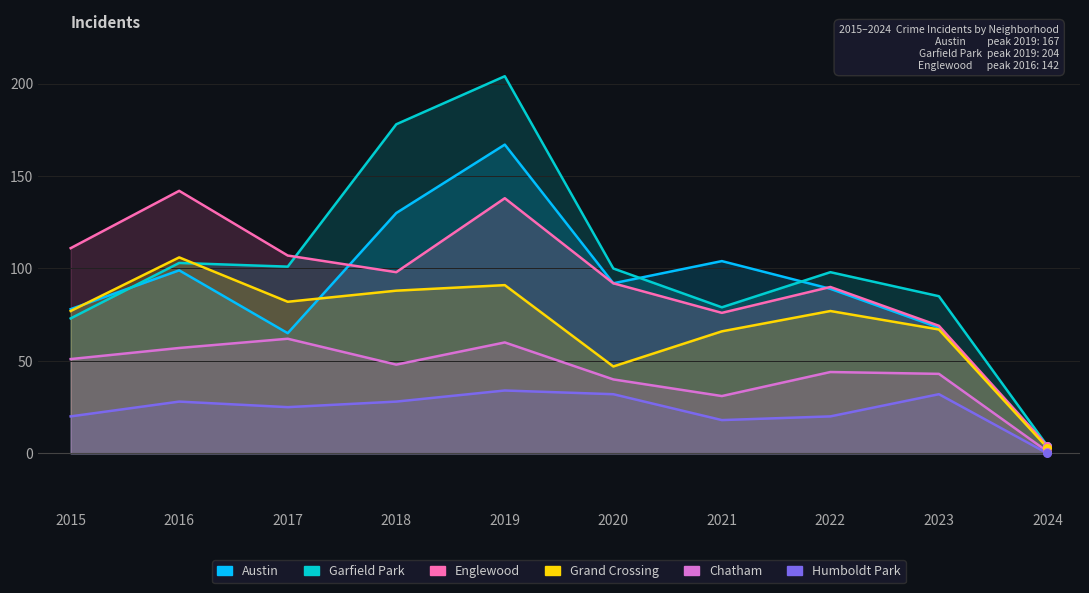

At which category is the sum across all series the highest?

2019